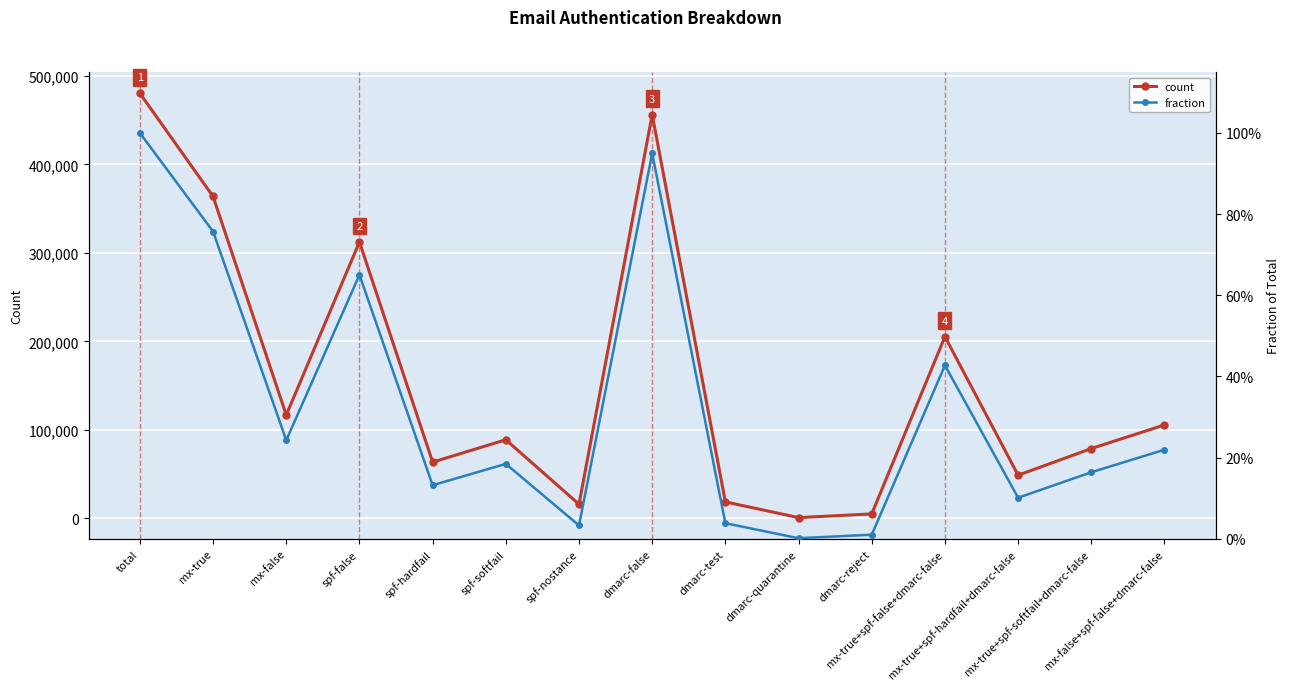

Reading right to left, list all the values displayed in this chart.

count: mx-false+spf-false+dmarc-false=105482.0	mx-true+spf-softfail+dmarc-false=78776.0	mx-true+spf-hardfail+dmarc-false=48636.0	mx-true+spf-false+dmarc-false=205267.0	dmarc-reject=4883.0	dmarc-quarantine=708.0	dmarc-test=18469.0	dmarc-false=456228.0	spf-nostance=15845.0	spf-softfail=88708.0	spf-hardfail=63432.0	spf-false=312371.0	mx-false=116653.0	mx-true=363703.0	total=480356.0
fraction: mx-false+spf-false+dmarc-false=0.2	mx-true+spf-softfail+dmarc-false=0.2	mx-true+spf-hardfail+dmarc-false=0.1	mx-true+spf-false+dmarc-false=0.4	dmarc-reject=0.0	dmarc-quarantine=0.0	dmarc-test=0.0	dmarc-false=0.9	spf-nostance=0.0	spf-softfail=0.2	spf-hardfail=0.1	spf-false=0.7	mx-false=0.2	mx-true=0.8	total=1.0